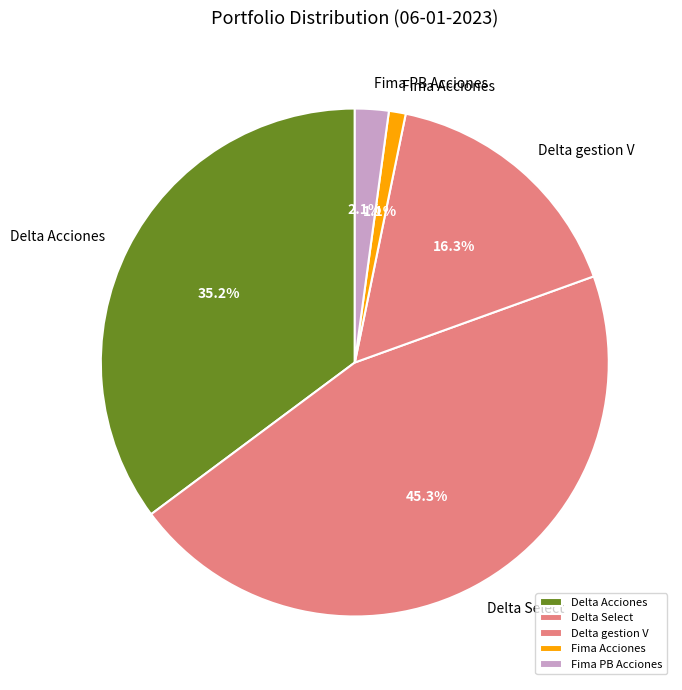

Does Delta Acciones account for over 50% of the chart?

No